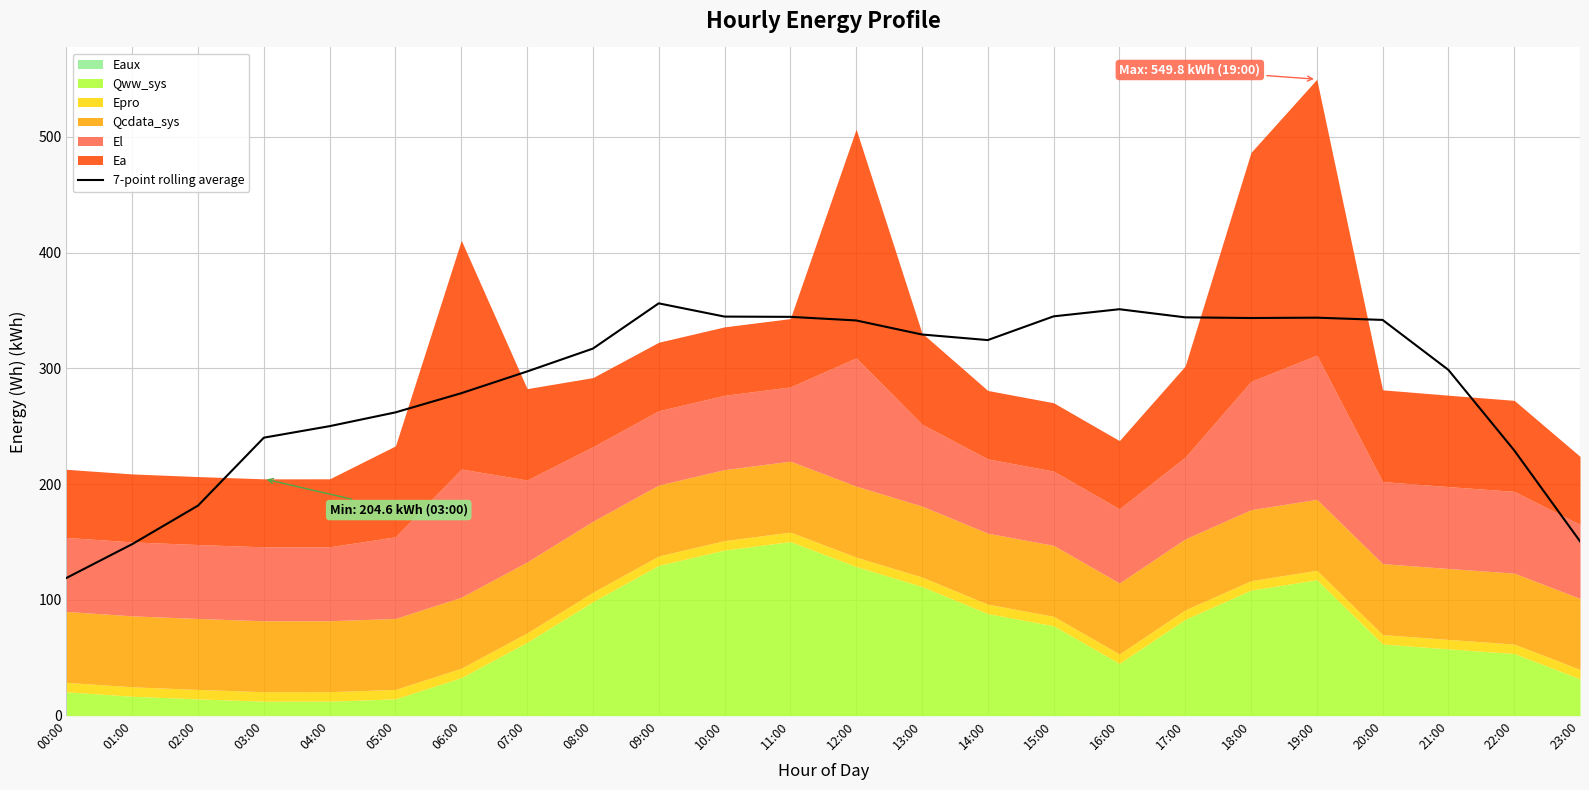

True or false: the data shows 232.0 at 10:00.

False